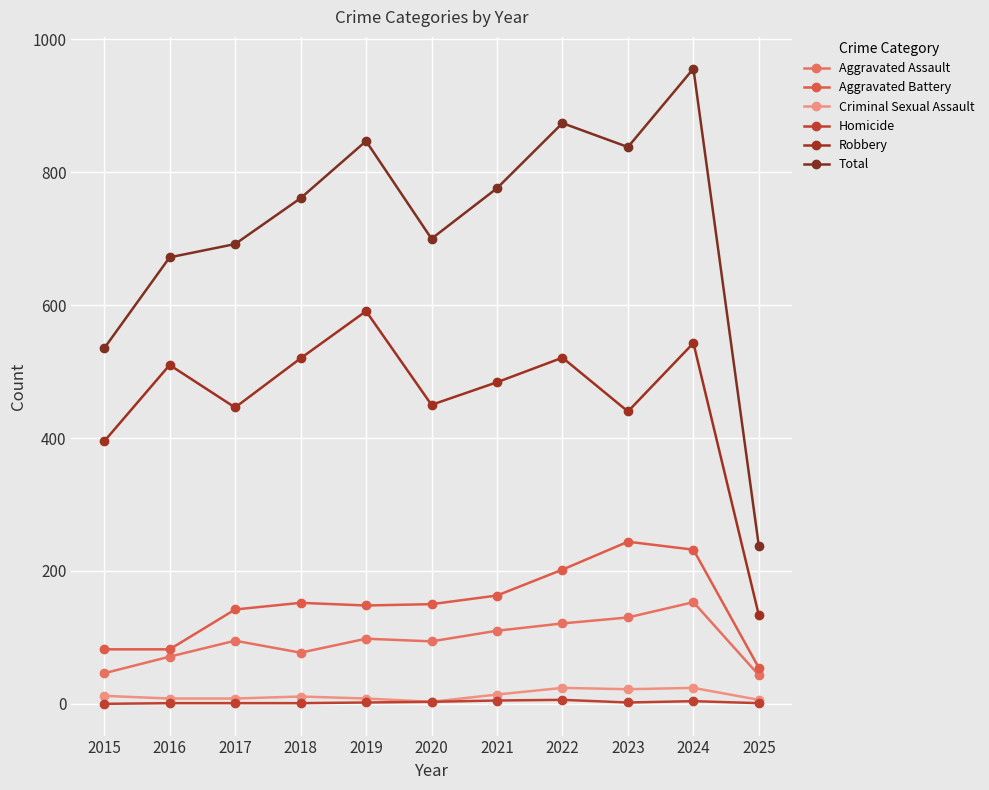

Where is the first local maximum for Robbery?

2016